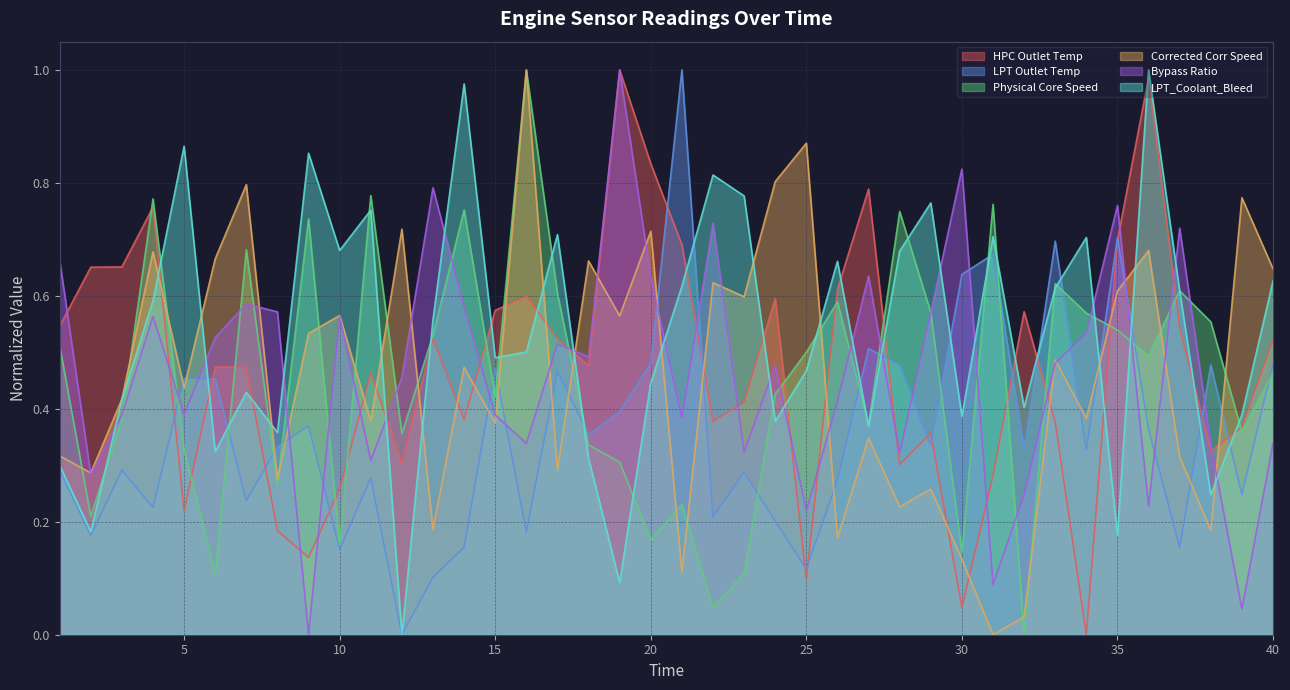

Rank the categories by Bypass Ratio value from lowest to highest.

9, 39, 31, 25, 36, 32, 2, 11, 28, 23, 38, 16, 40, 21, 3, 15, 5, 26, 12, 24, 33, 18, 17, 6, 34, 4, 10, 29, 8, 14, 7, 20, 27, 1, 37, 22, 35, 13, 30, 19